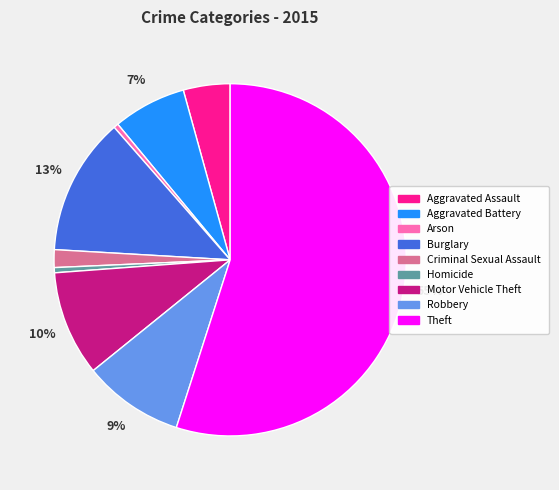

Is there any slice that represents more than half of the pie?

Yes